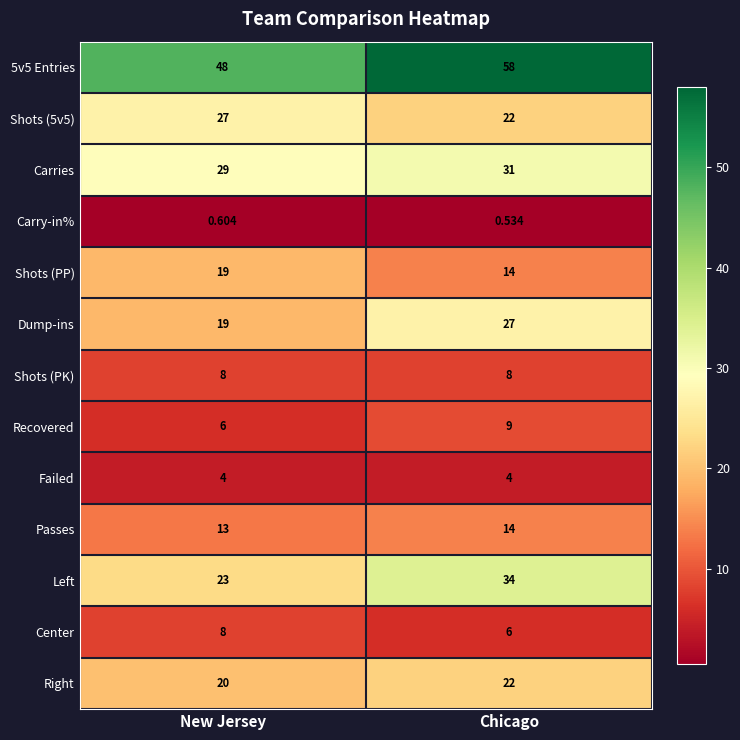

Which label corresponds to the smallest value in the chart?

Chicago